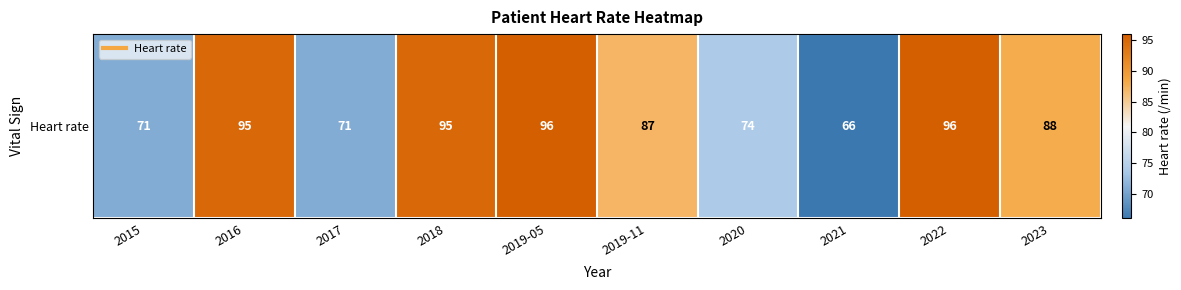

Reading left to right, list all the values displayed in this chart.

71	95	71	95	96	87	74	66	96	88